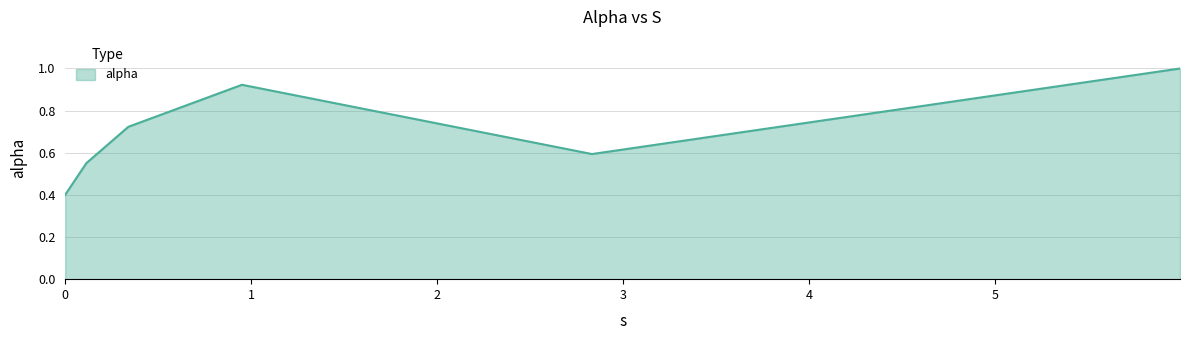

What is the difference between the maximum and second lowest values?

0.4